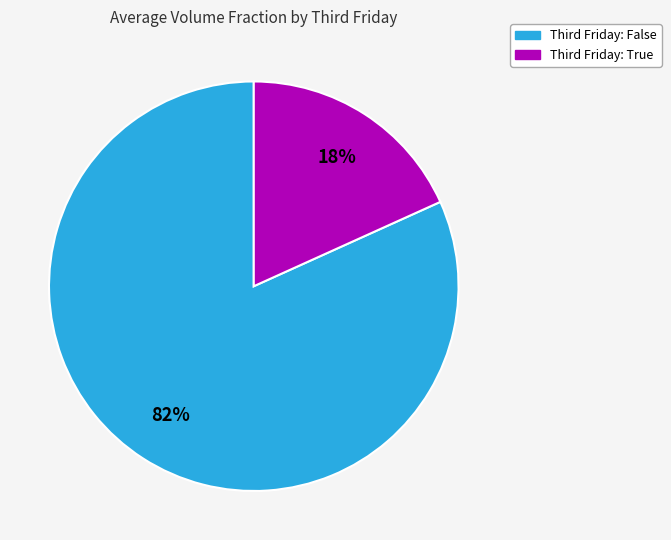

To the nearest percent, what is the average slice percentage?

50%